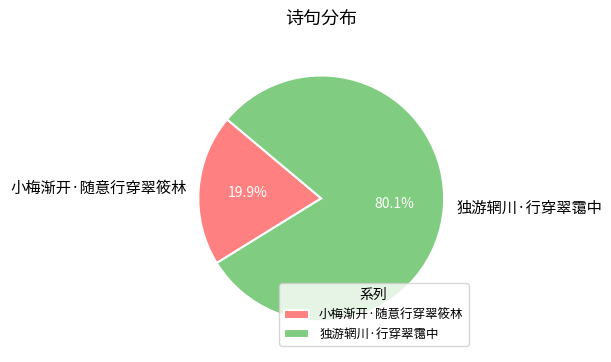

True or false: 小梅渐开·随意行穿翠筱林 accounts for 35% of the total.

False